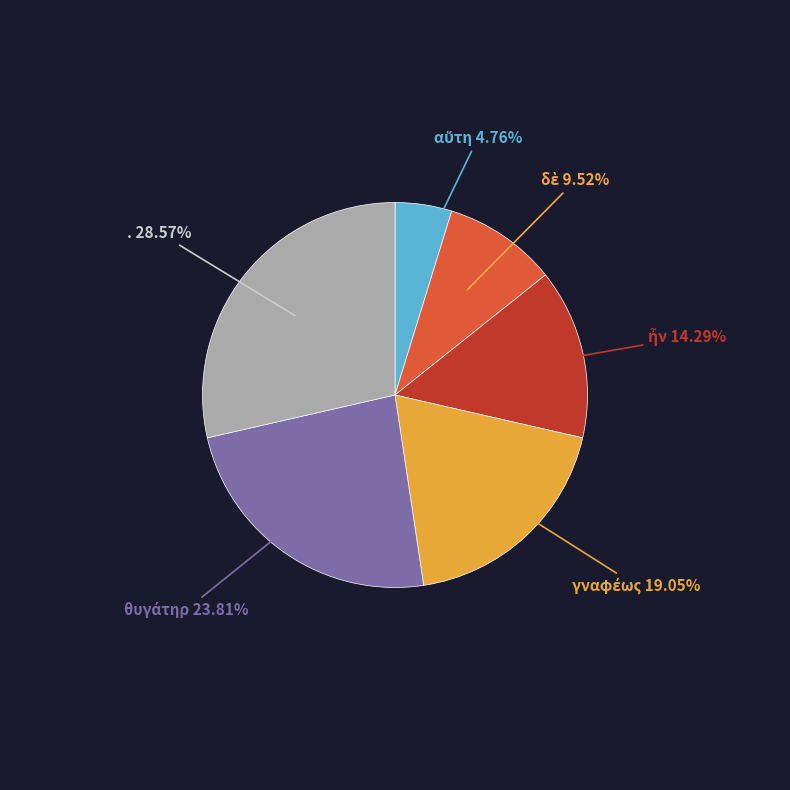

How many slices are in this pie chart?

6